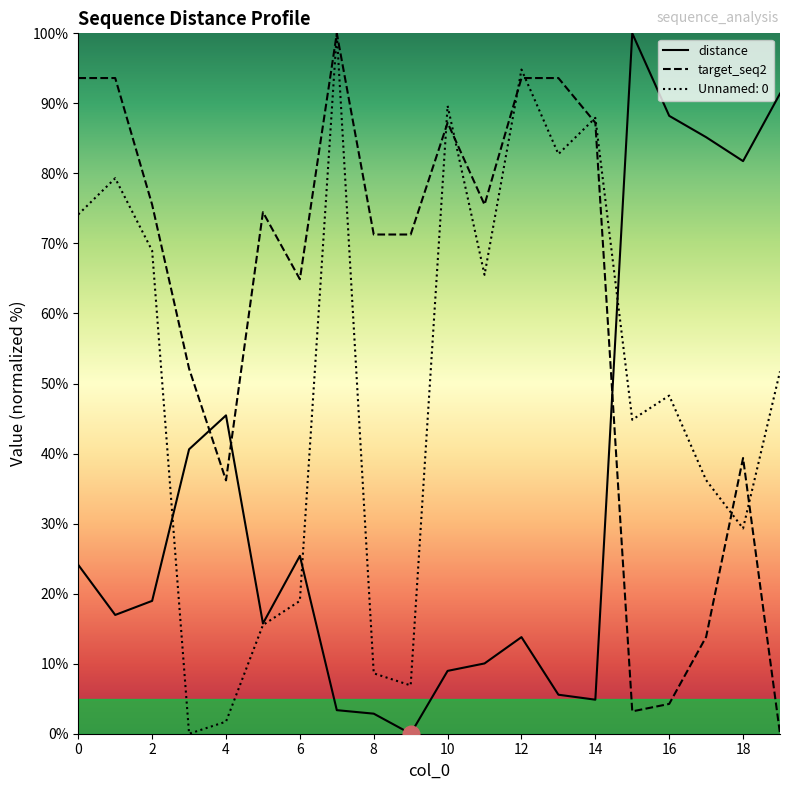

In target_seq2, how many points are higher than both neighbors (excluding endpoints)?

4